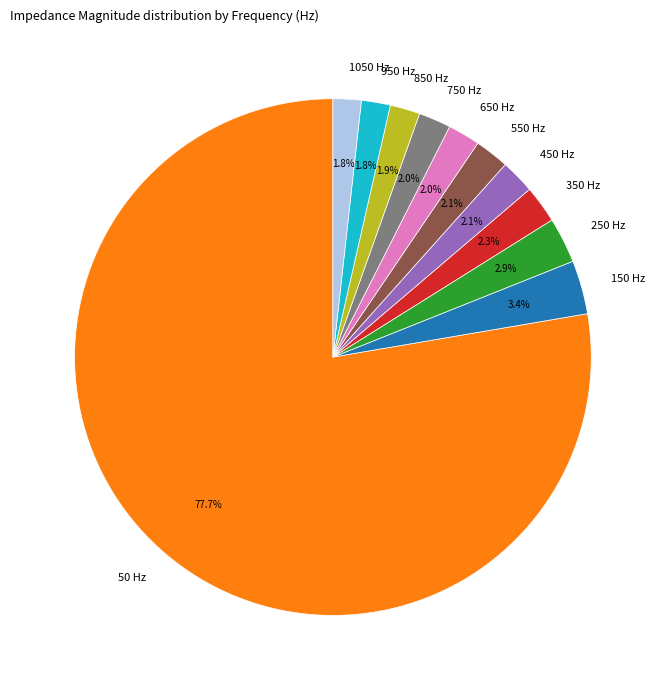

Combined, do 150 Hz and 650 Hz account for over 50%?

No